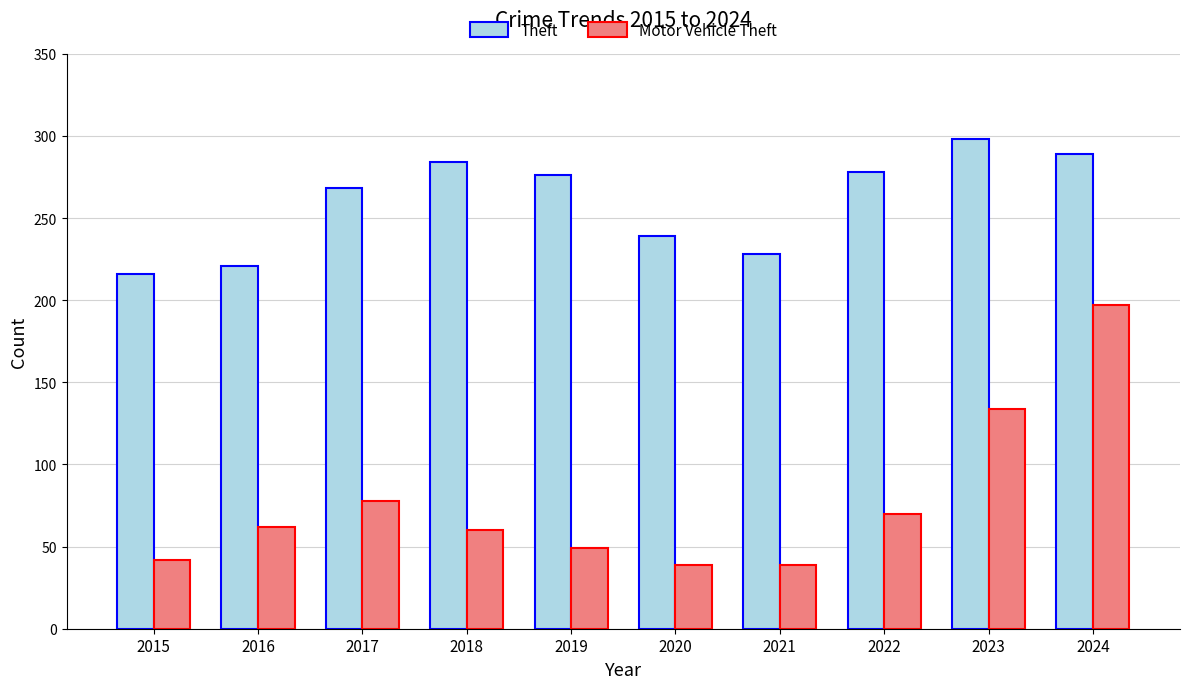

What is the difference between the maximum and minimum values in the Theft series?

82